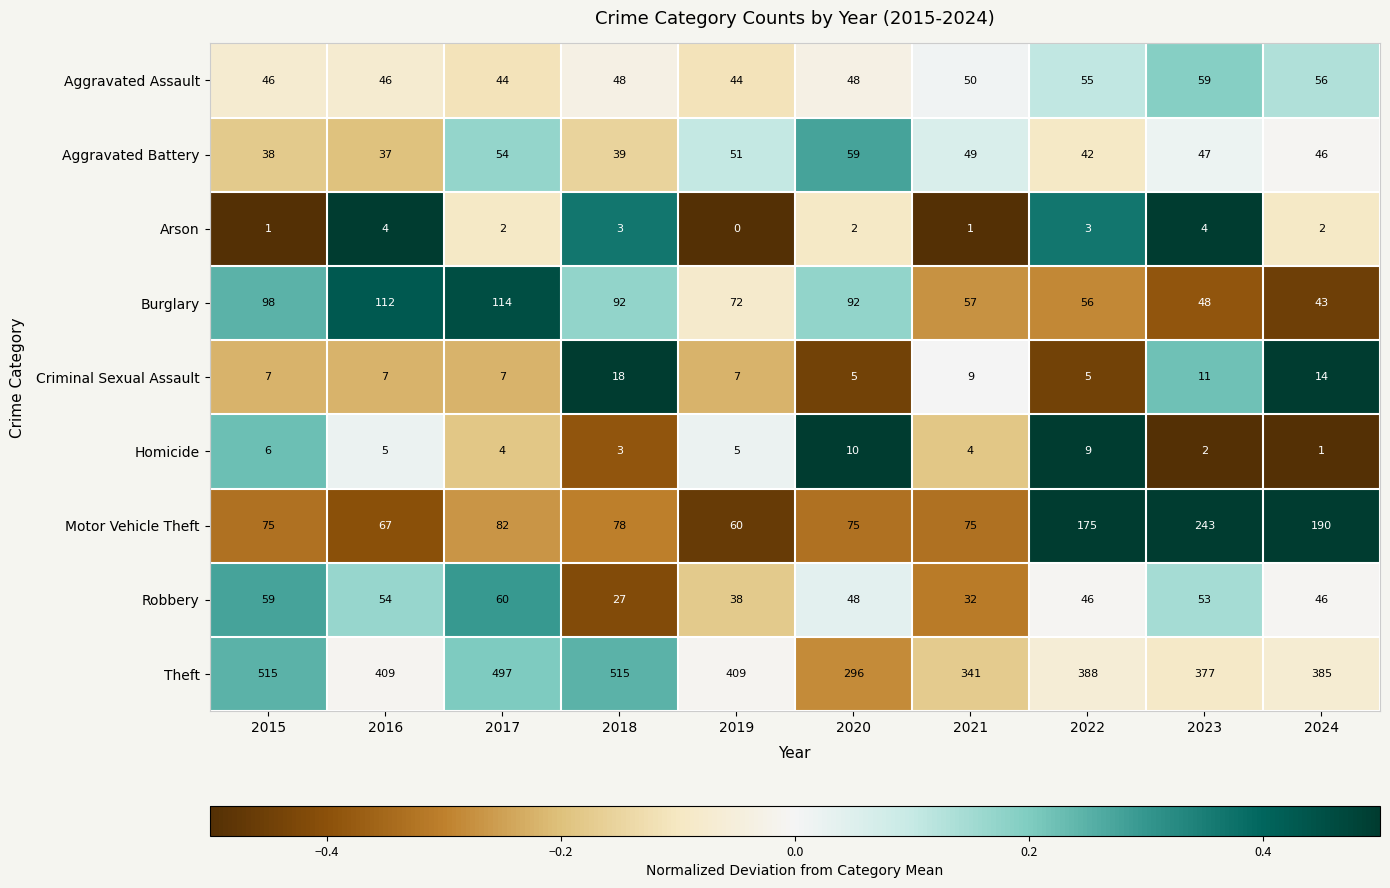

What is the sum of the Theft values at 2022 and 2021?

729